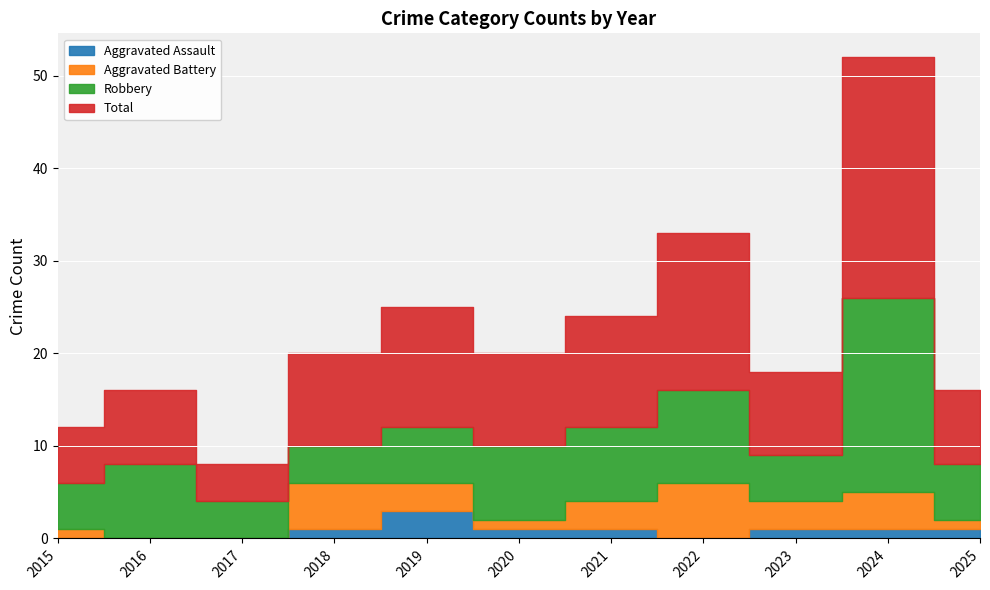

Which series has the widest spread of values?

Total